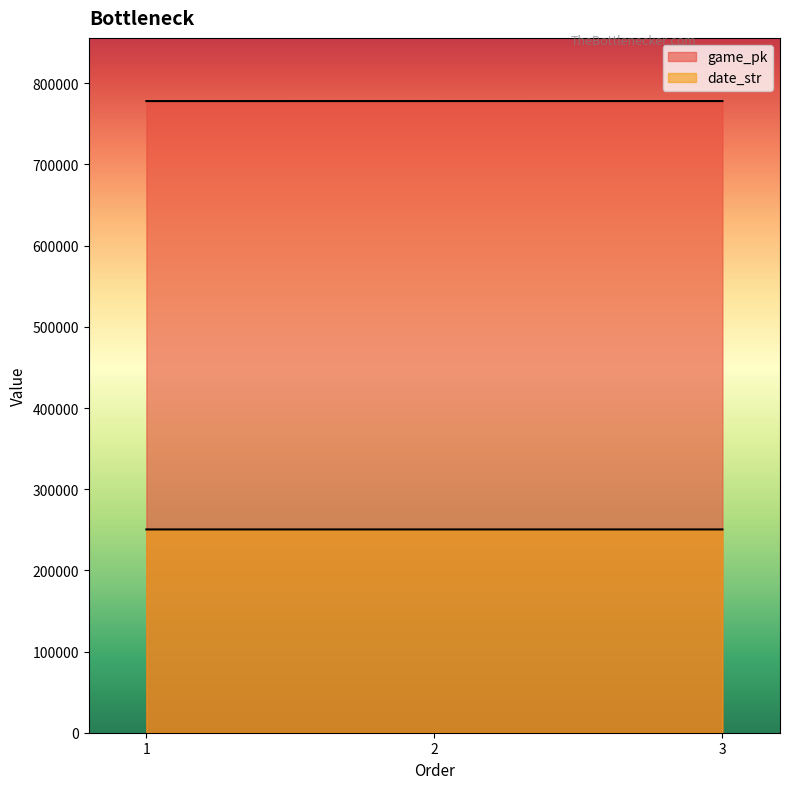

What is the difference between the date_str values at 3 and 1?

3